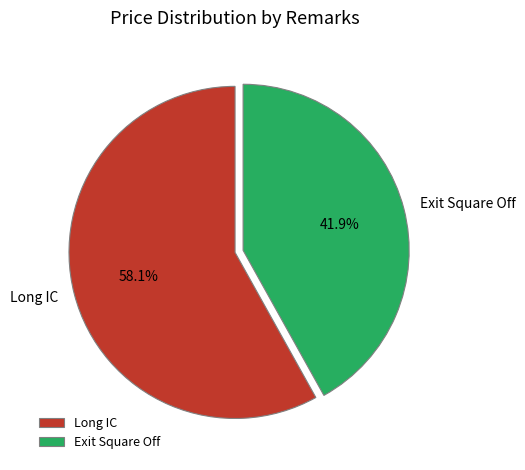

Do Long IC and Exit Square Off together represent more than half of the pie?

Yes